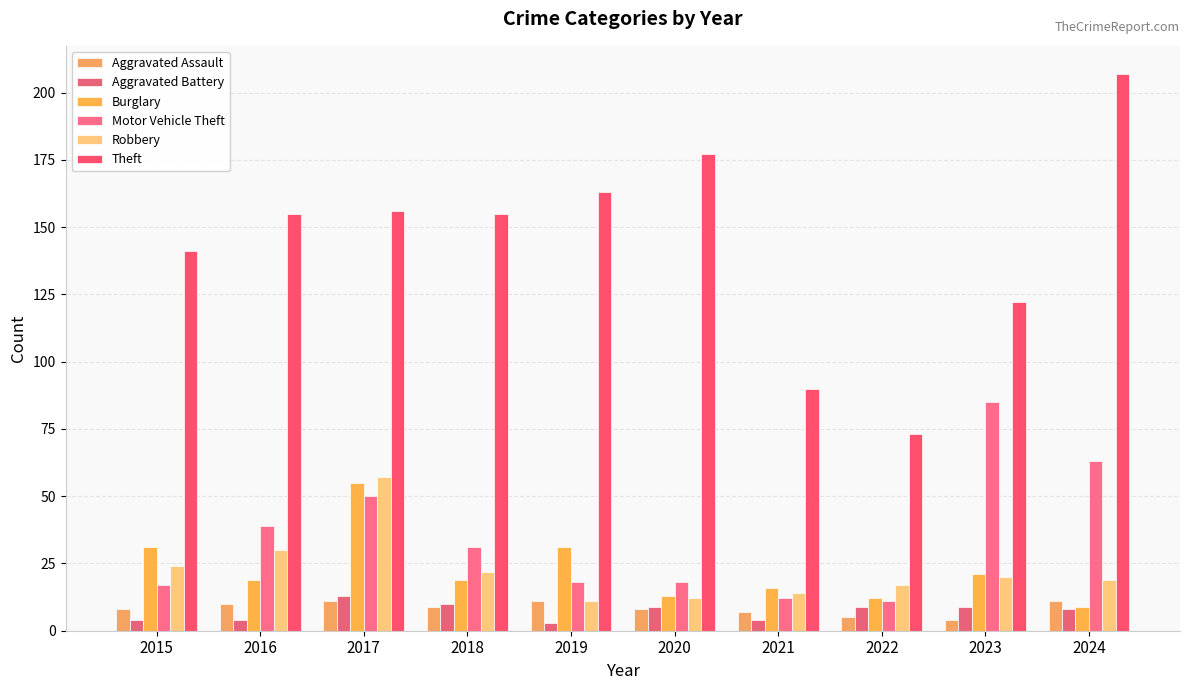

Reading right to left, what are all the values shown in this chart?

Aggravated Assault: 2024=11	2023=4	2022=5	2021=7	2020=8	2019=11	2018=9	2017=11	2016=10	2015=8
Aggravated Battery: 2024=8	2023=9	2022=9	2021=4	2020=9	2019=3	2018=10	2017=13	2016=4	2015=4
Burglary: 2024=9	2023=21	2022=12	2021=16	2020=13	2019=31	2018=19	2017=55	2016=19	2015=31
Motor Vehicle Theft: 2024=63	2023=85	2022=11	2021=12	2020=18	2019=18	2018=31	2017=50	2016=39	2015=17
Robbery: 2024=19	2023=20	2022=17	2021=14	2020=12	2019=11	2018=22	2017=57	2016=30	2015=24
Theft: 2024=207	2023=122	2022=73	2021=90	2020=177	2019=163	2018=155	2017=156	2016=155	2015=141